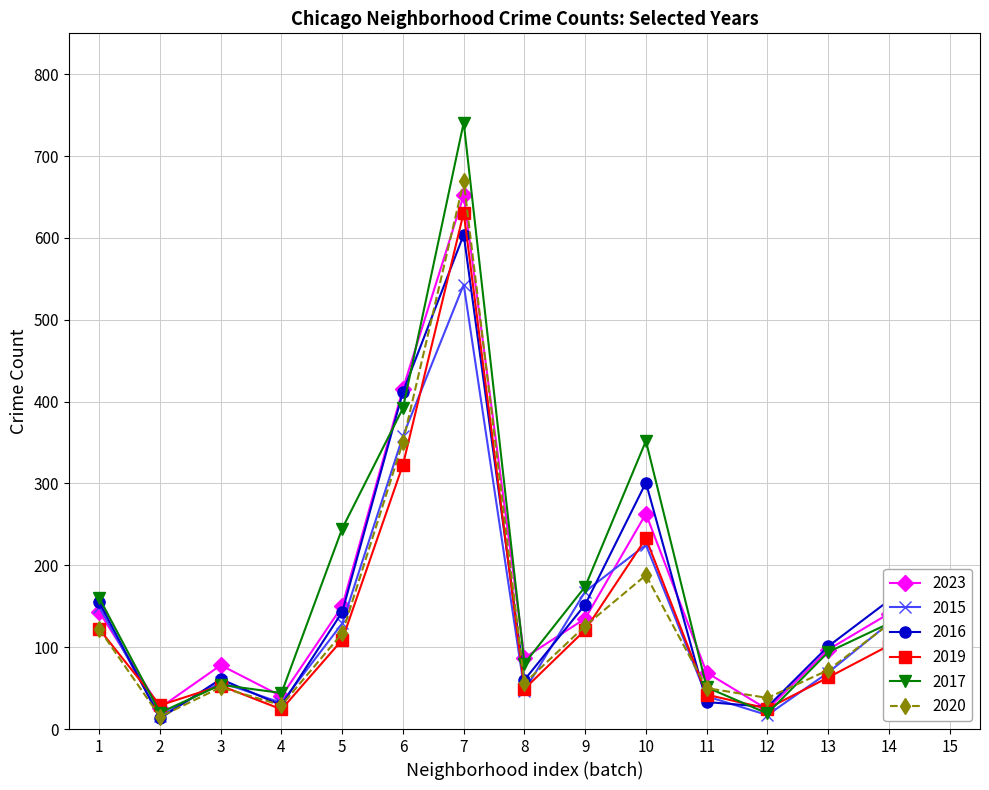

Rank the series by their maximum value, from highest to lowest.

2017, 2020, 2023, 2019, 2016, 2015